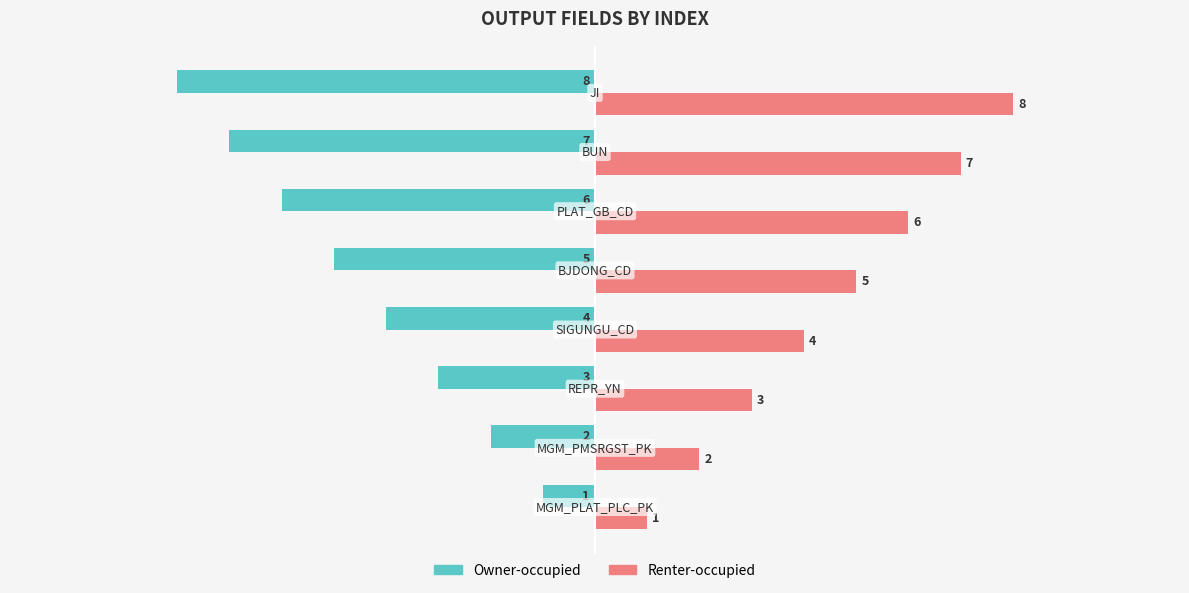

List the series in order of their peak value, lowest first.

Owner-occupied, Renter-occupied